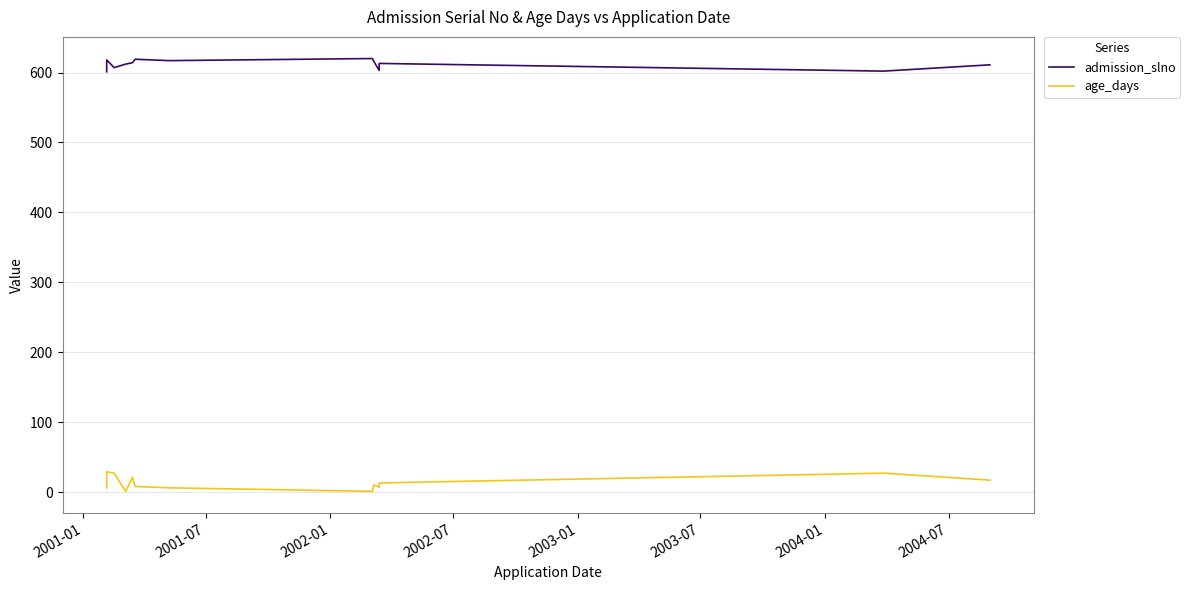

What is the minimum value for age_days?

1